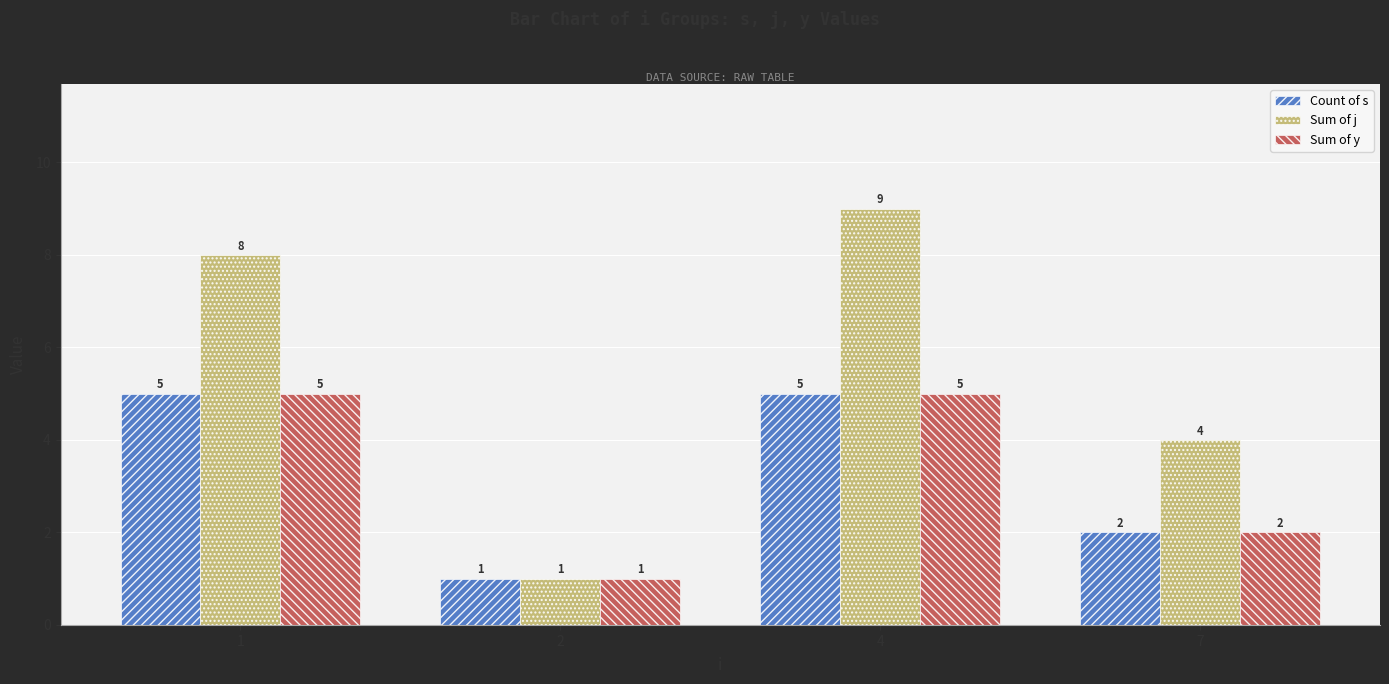

Which series has the largest total across all categories?

Sum of j